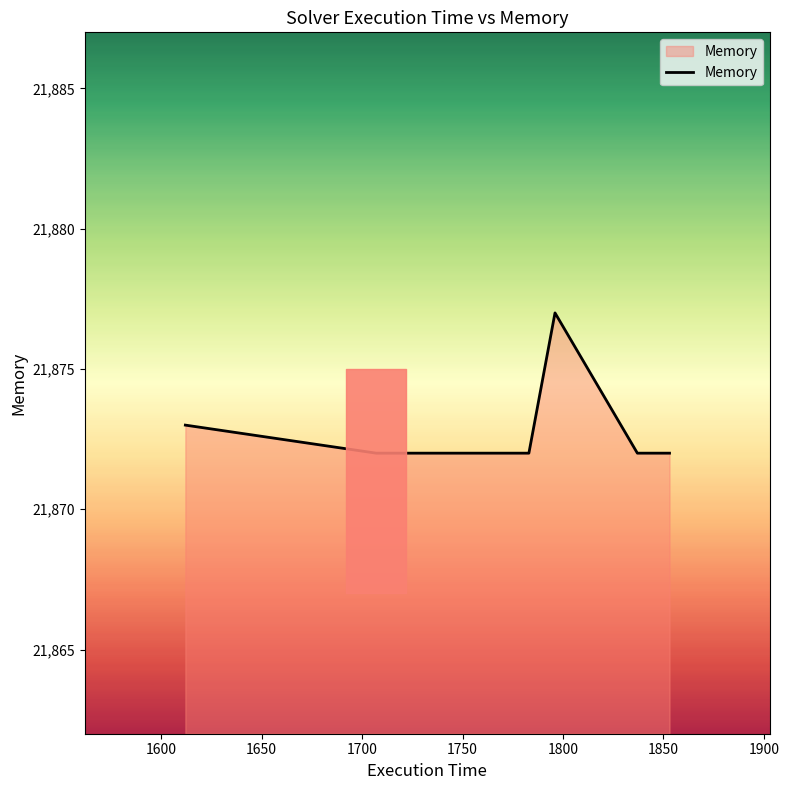

What is the difference between the maximum and minimum values?

5